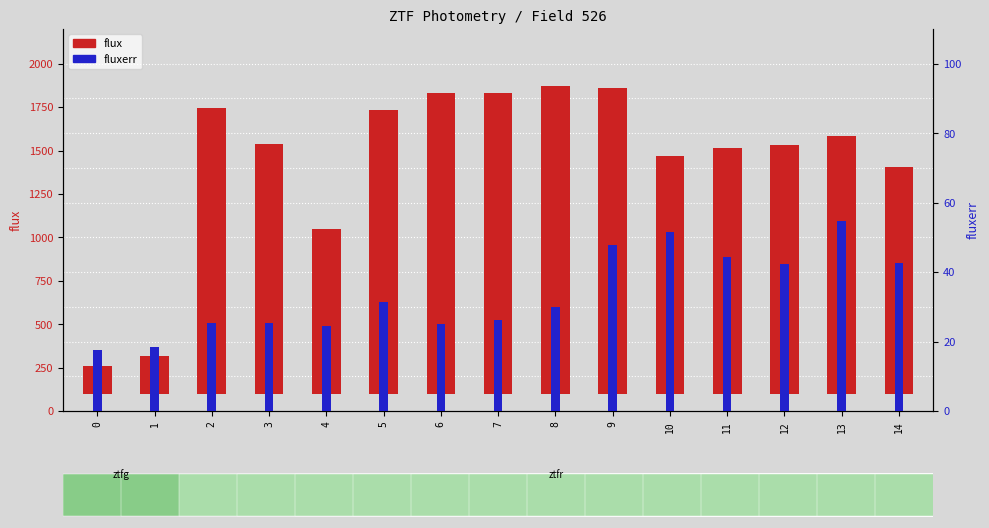

Between 10 and 6, which is larger?

6